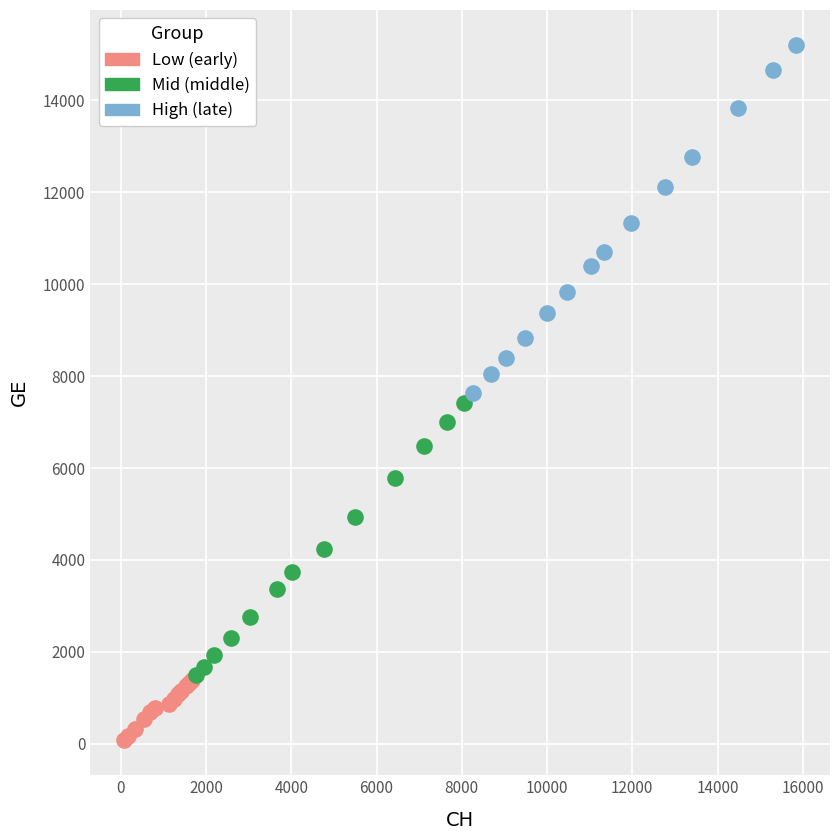

What are all the series names shown in the legend?

Low (early), Mid (middle), High (late)